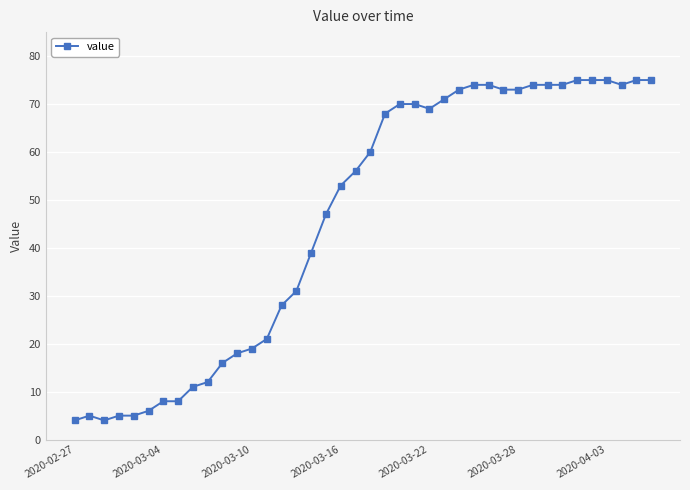

What is the value of the 36th point from the left?

75